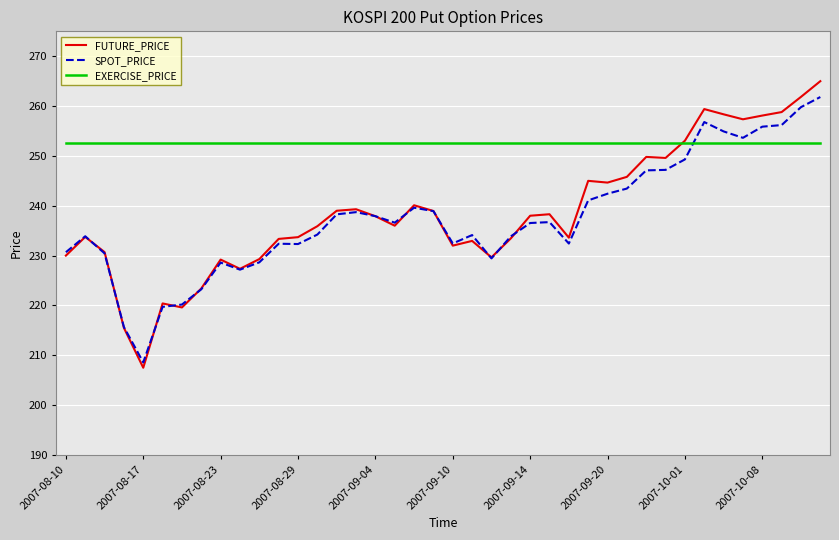

What is the greatest value displayed?

265.0